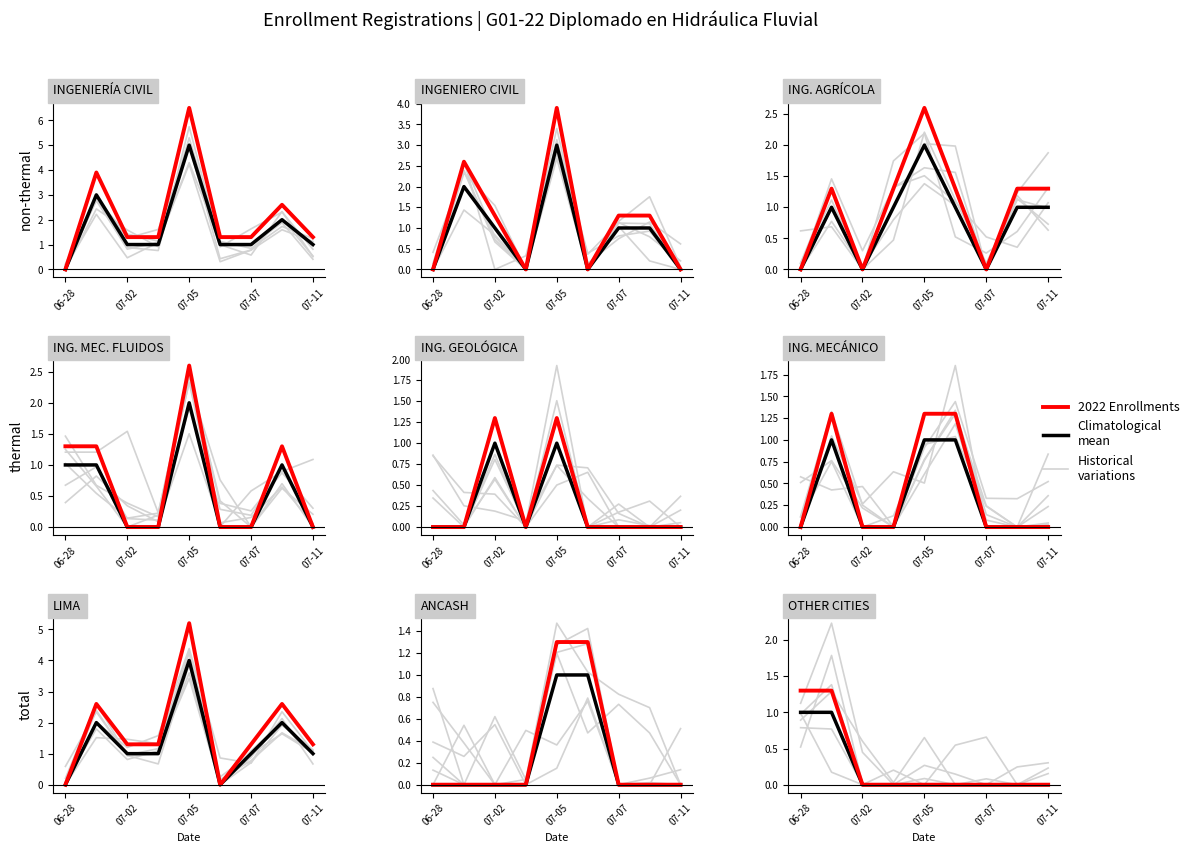

What is the label of the 2nd point from the left?

07-02